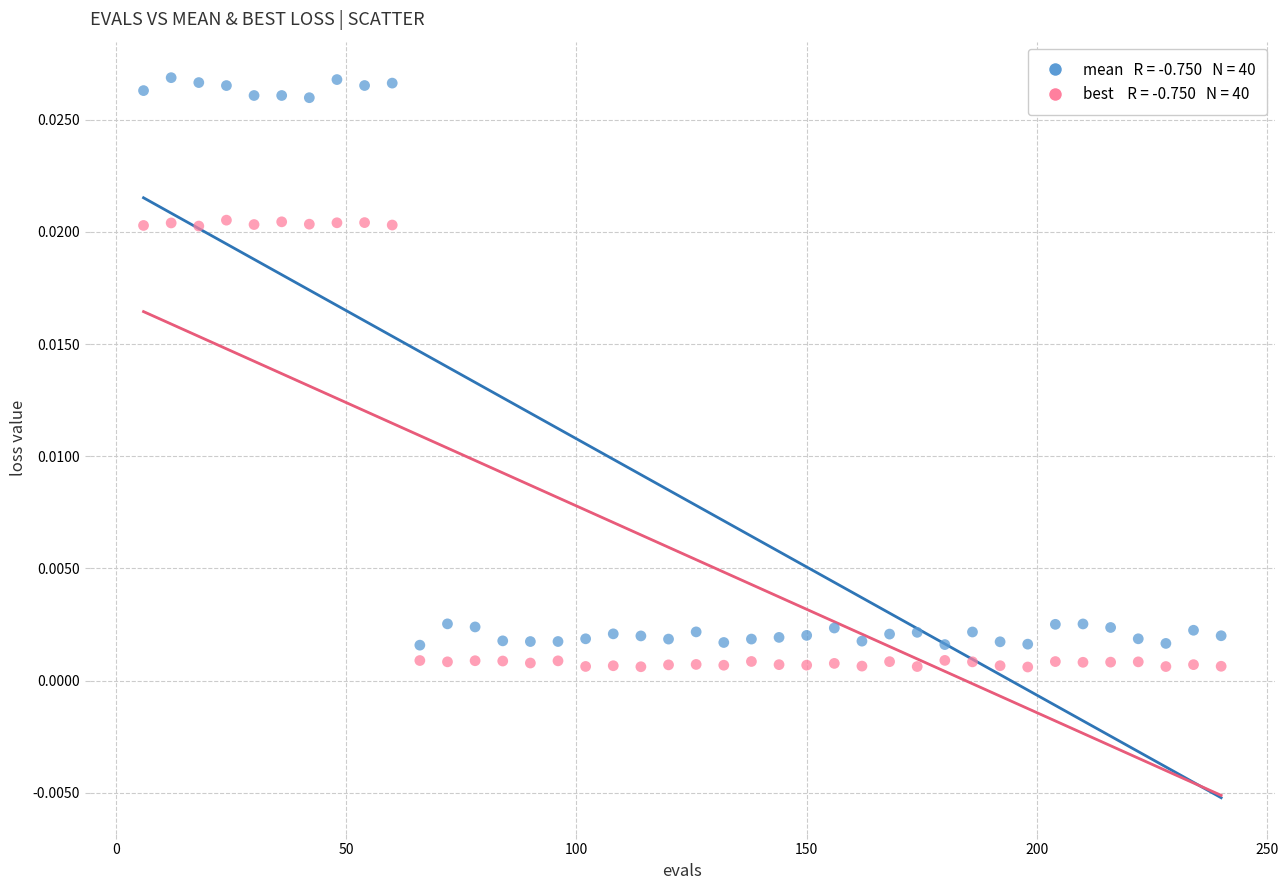

Across all data points, what is the range of X values (max minus min)?

234.0